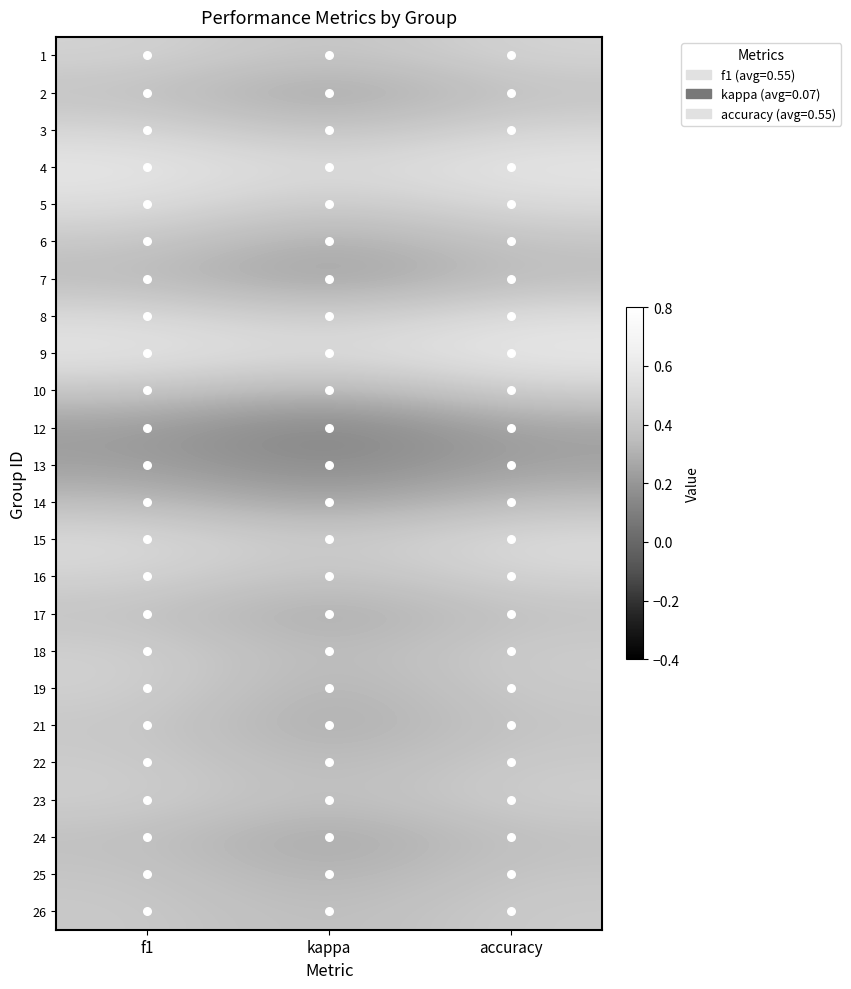

At which category is the sum across all series the highest?

accuracy